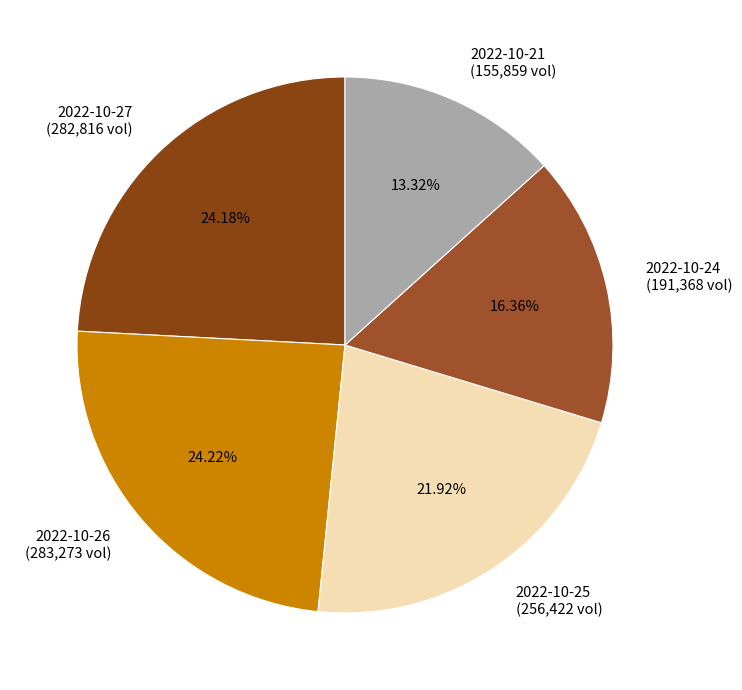

Is 2022-10-24 the majority of the pie?

No